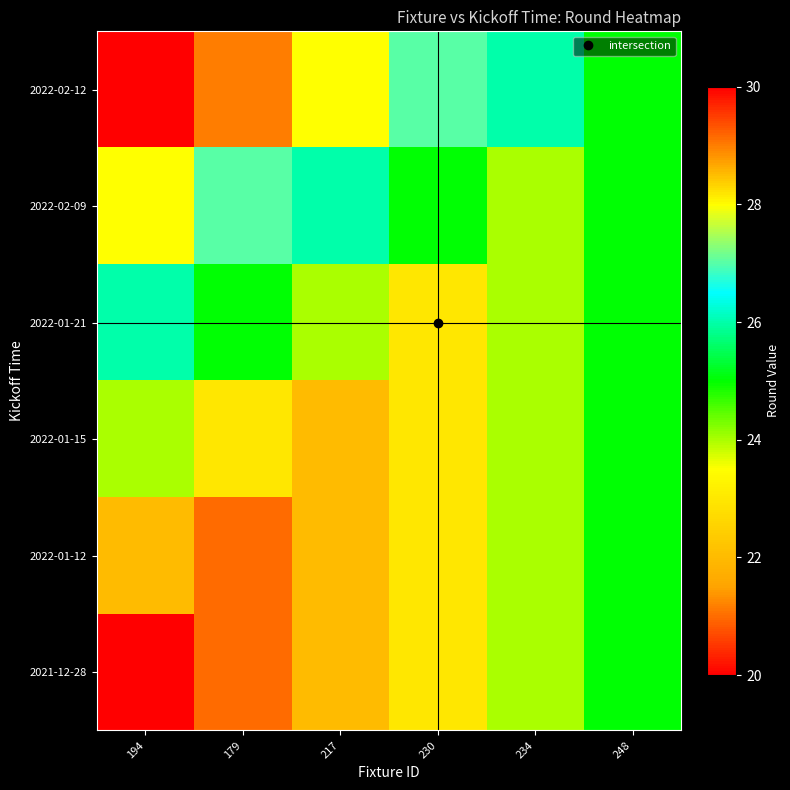

Reading left to right, transcribe all the data shown in this chart.

2021-12-28: 194=20	179=21	217=22	230=23	234=24	248=25
2022-01-12: 194=22	179=21	217=22	230=23	234=24	248=25
2022-01-15: 194=24	179=23	217=22	230=23	234=24	248=25
2022-01-21: 194=26	179=25	217=24	230=23	234=24	248=25
2022-02-09: 194=28	179=27	217=26	230=25	234=24	248=25
2022-02-12: 194=30	179=29	217=28	230=27	234=26	248=25